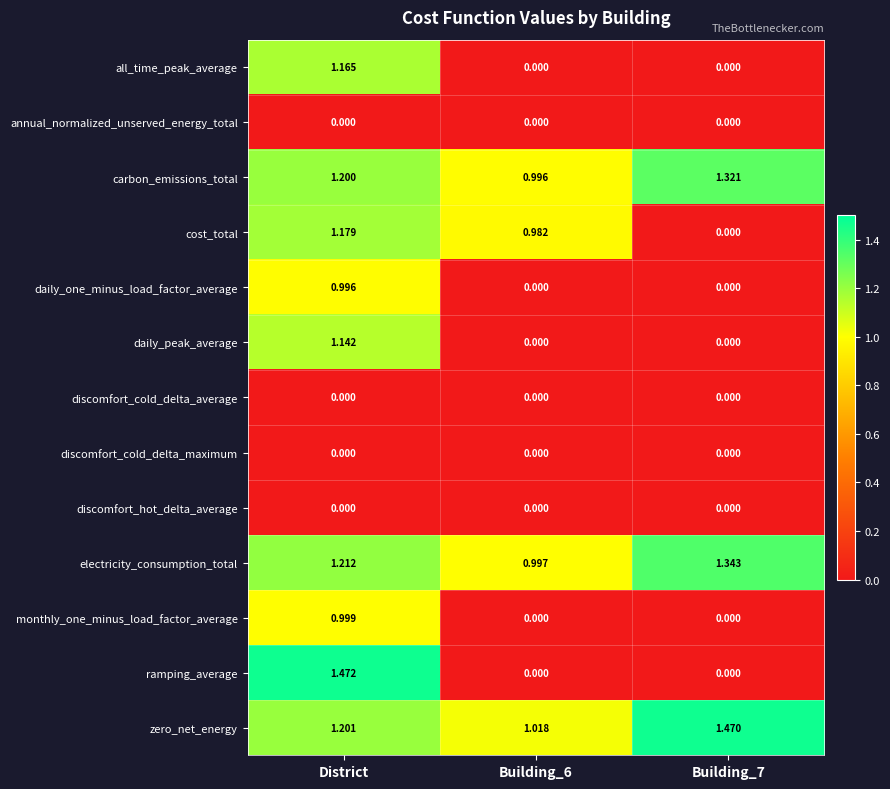

Where does the carbon_emissions_total series first go above 1?

District